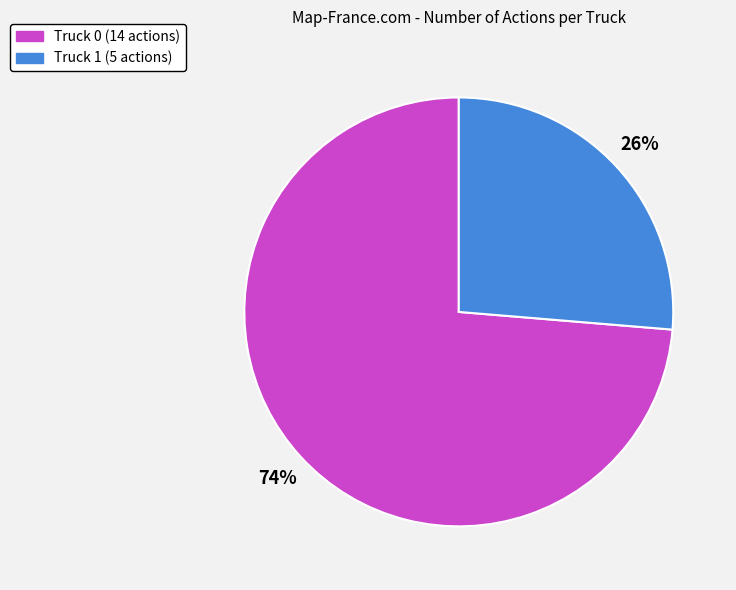

Count the number of slices in the pie.

2